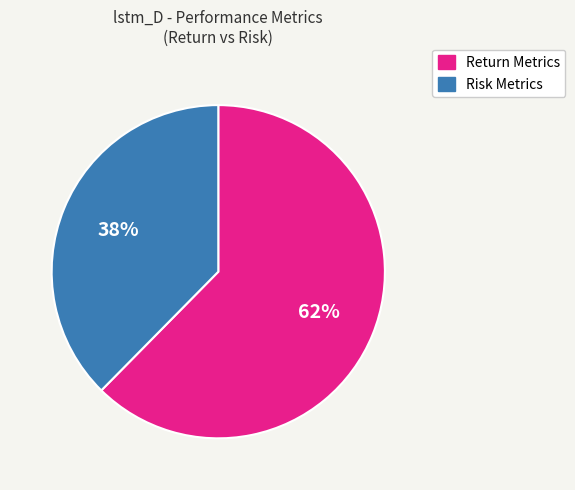

Which category accounts for the majority?

Return Metrics